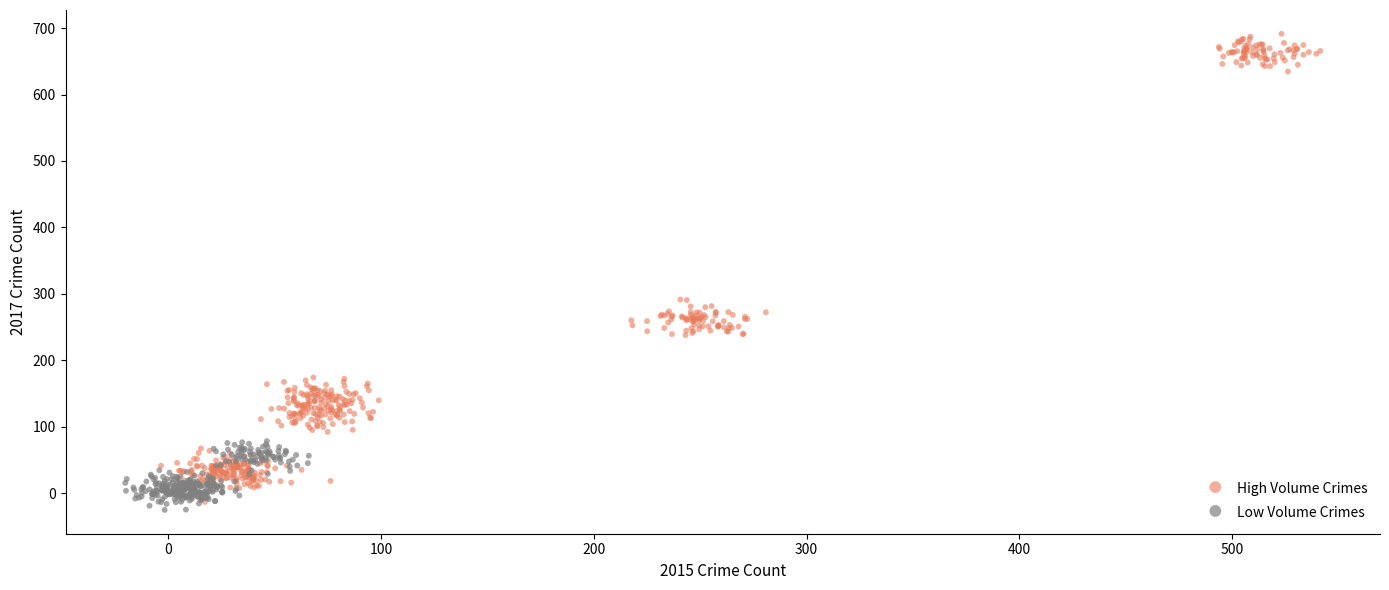

Which series reaches the maximum Y coordinate?

High Volume Crimes